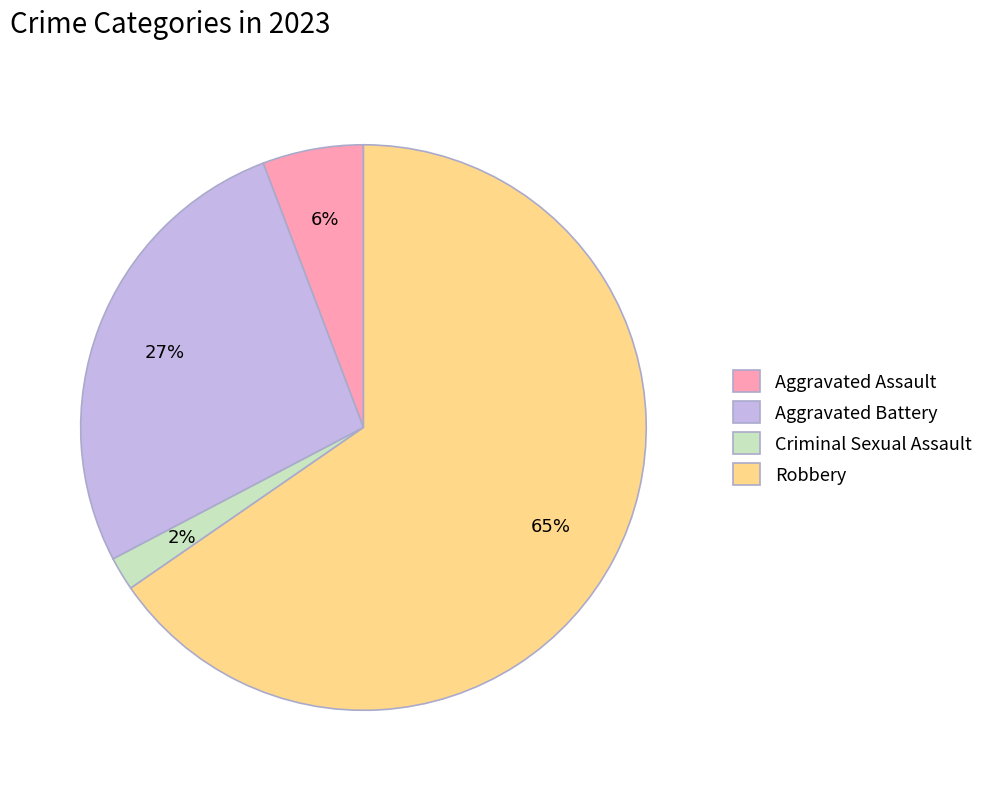

Do Aggravated Battery and Aggravated Assault together represent more than half of the pie?

No